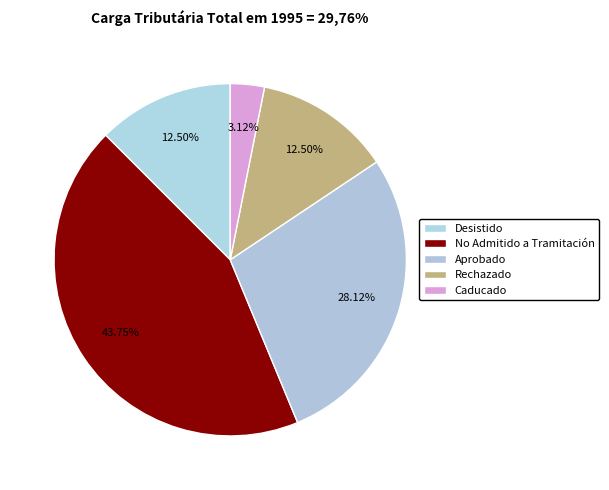

How many segments does this pie chart have?

5